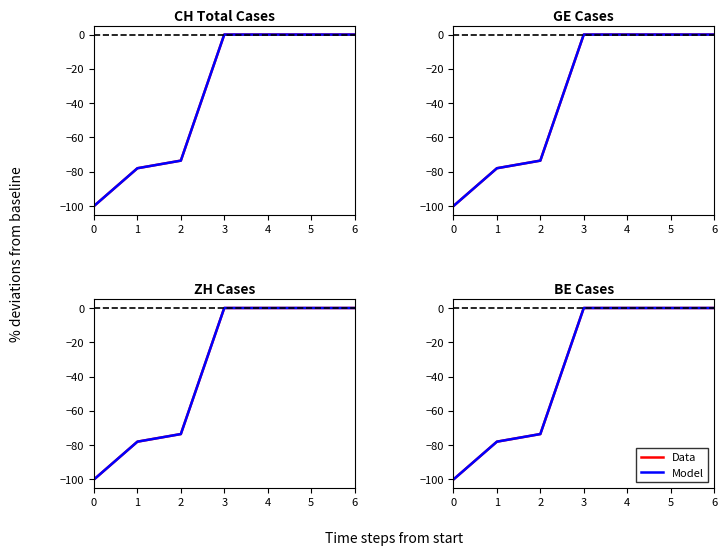

The value of Data at 5 is -64.0. True or false?

False